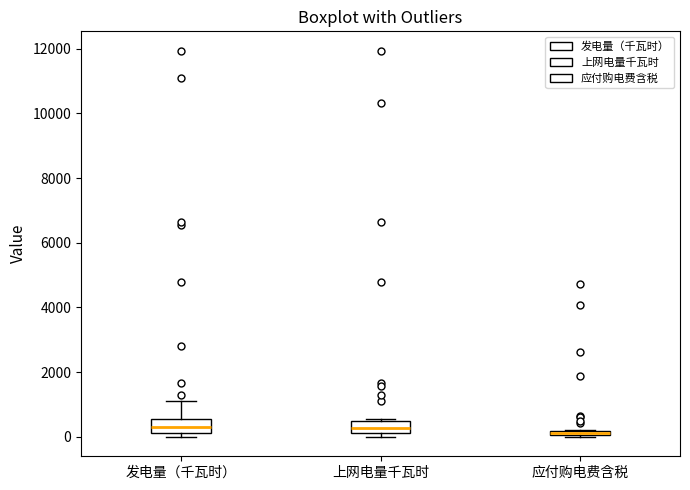

Where is the upper edge of the box for 应付购电费含税 on the y-axis? The values are not printed on the chart, so give them approximately, as read against the axis.

200